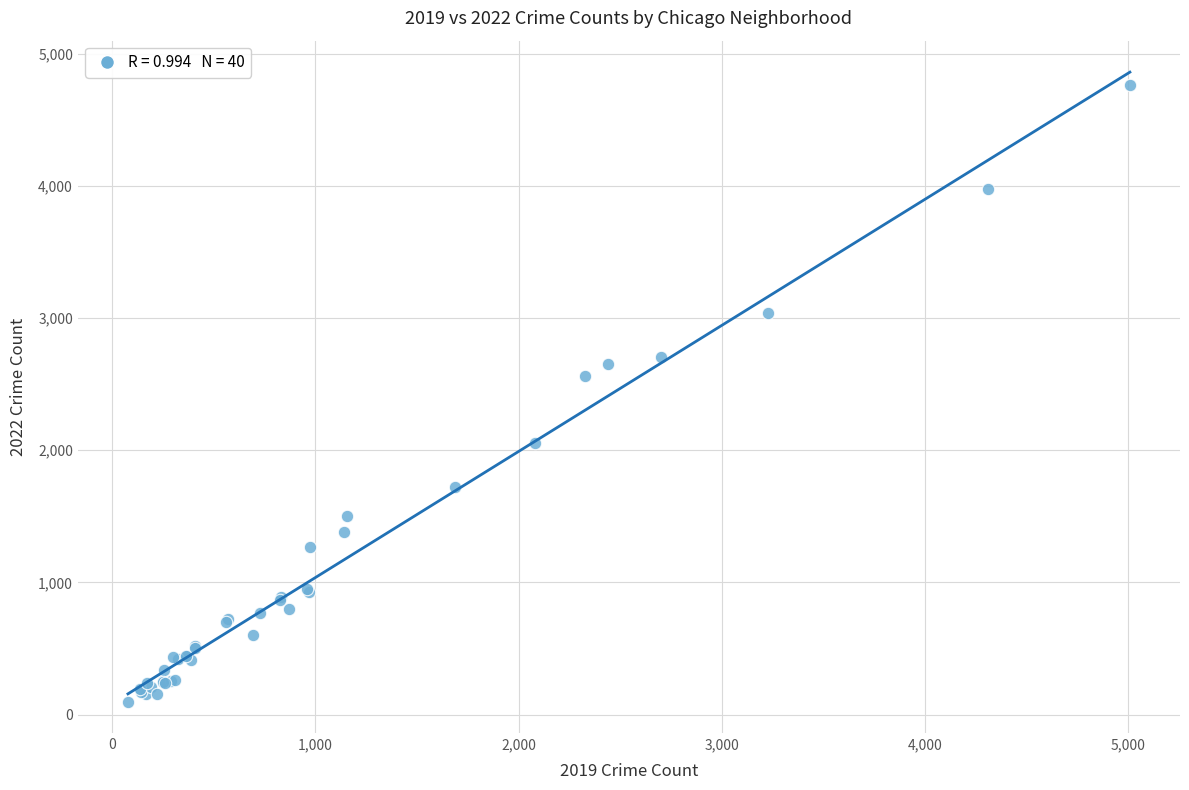

What Y value in the scatter plot is closest to 2430?

2565